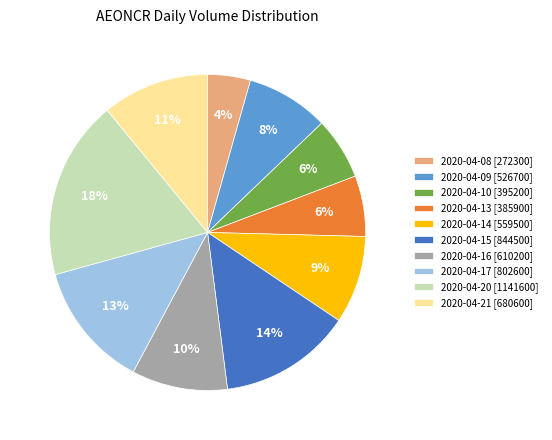

Is the sum of 2020-04-08 [272300] and 2020-04-10 [395200] greater than half?

No